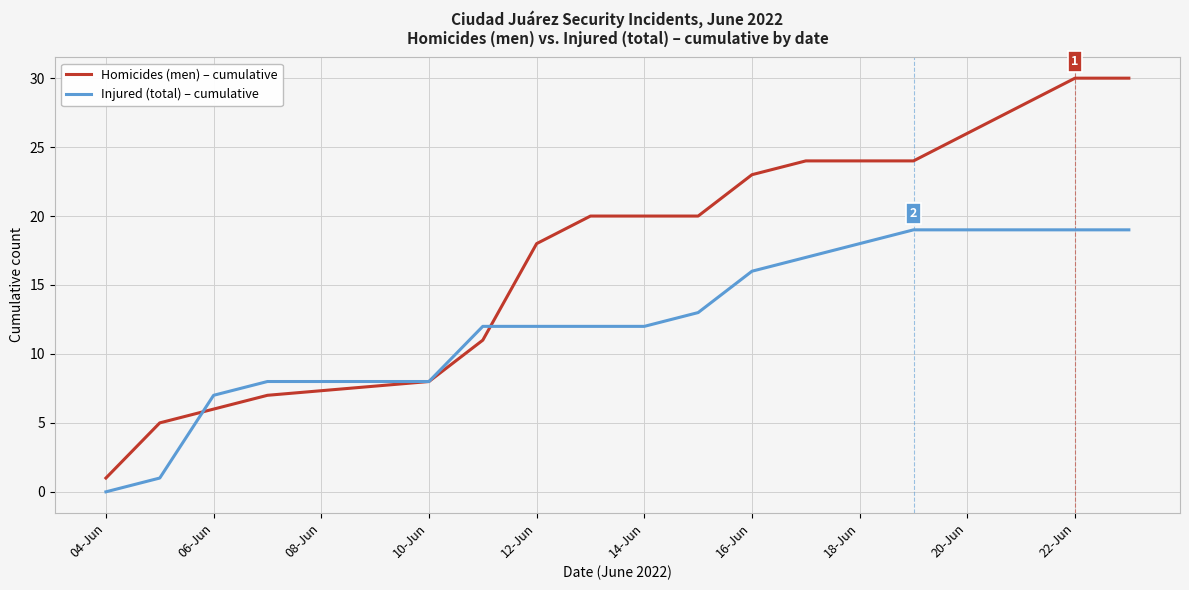

Rank the series by their average value, from lowest to highest.

Injured (total) – cumulative, Homicides (men) – cumulative